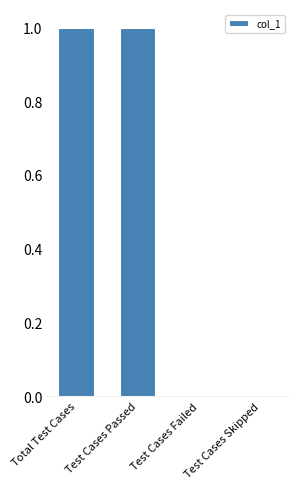

True or false: the data shows 0 at Test Cases Failed.

True